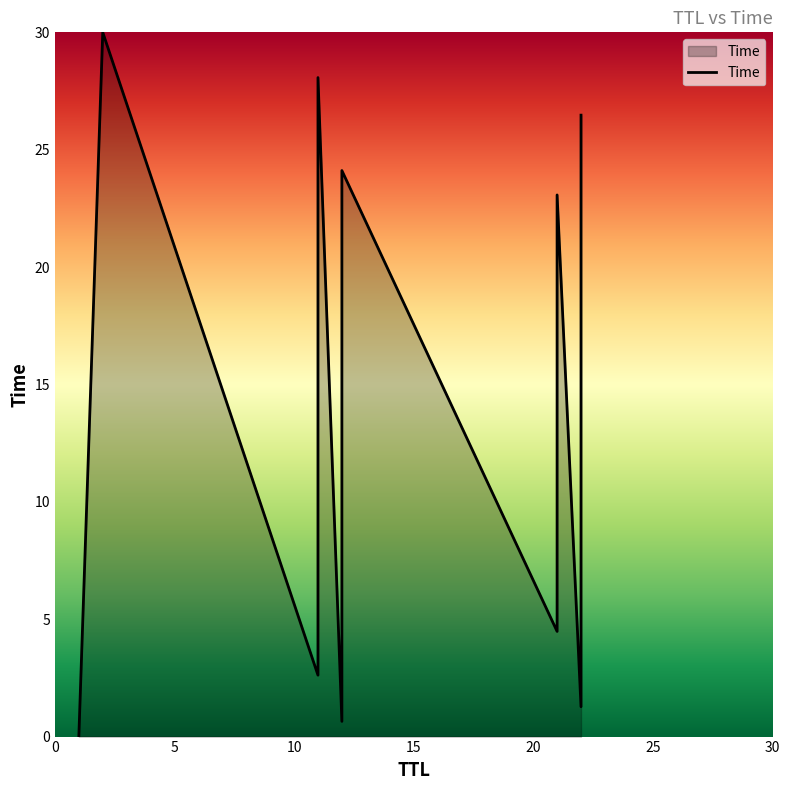

Is it true that the value at 2 is 30.0?

True